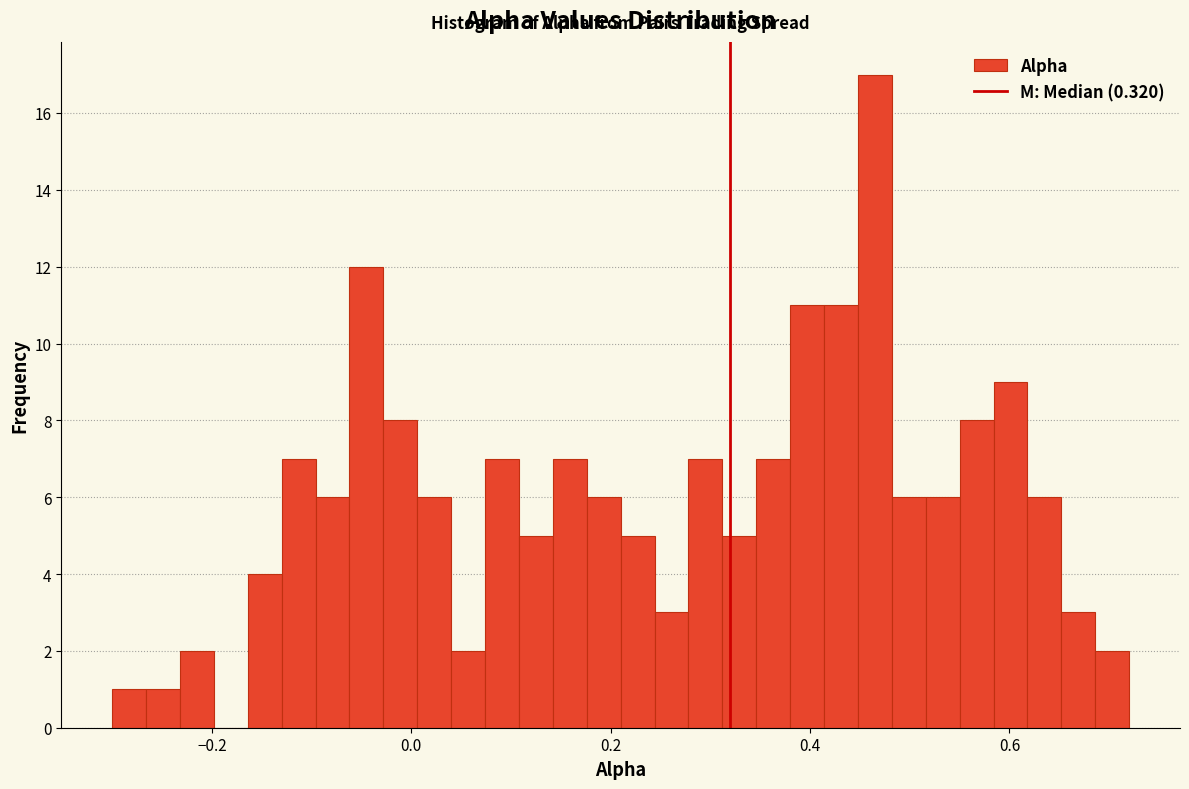

Read against the x-axis, roughly where is the centre of the tallest bar?

0.46